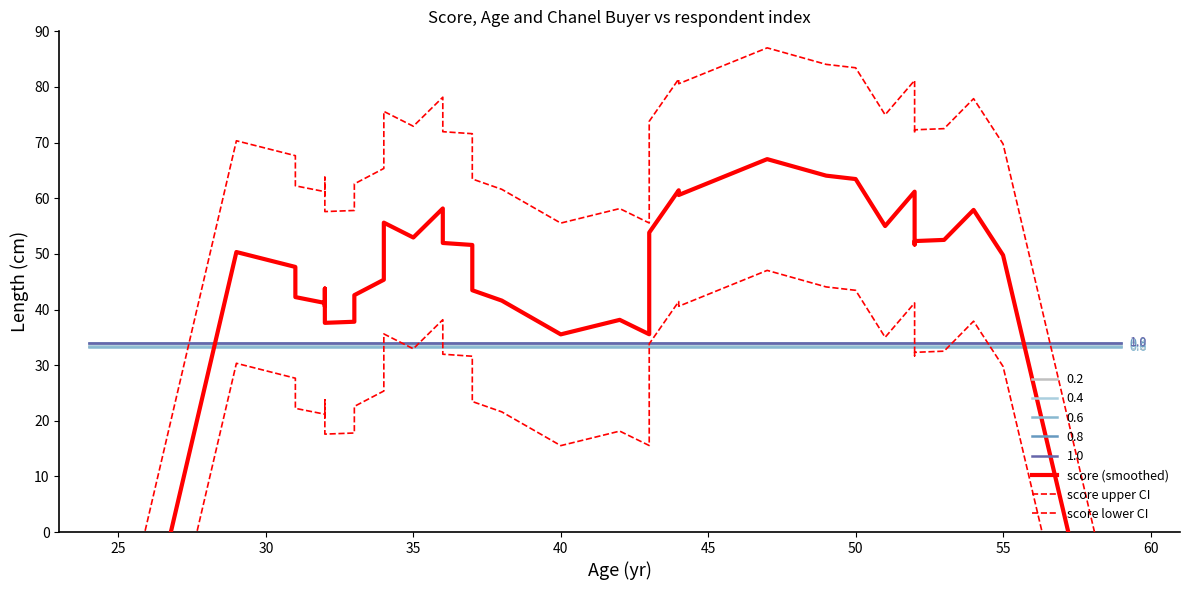

At how many categories does at least one series exceed -43?

38